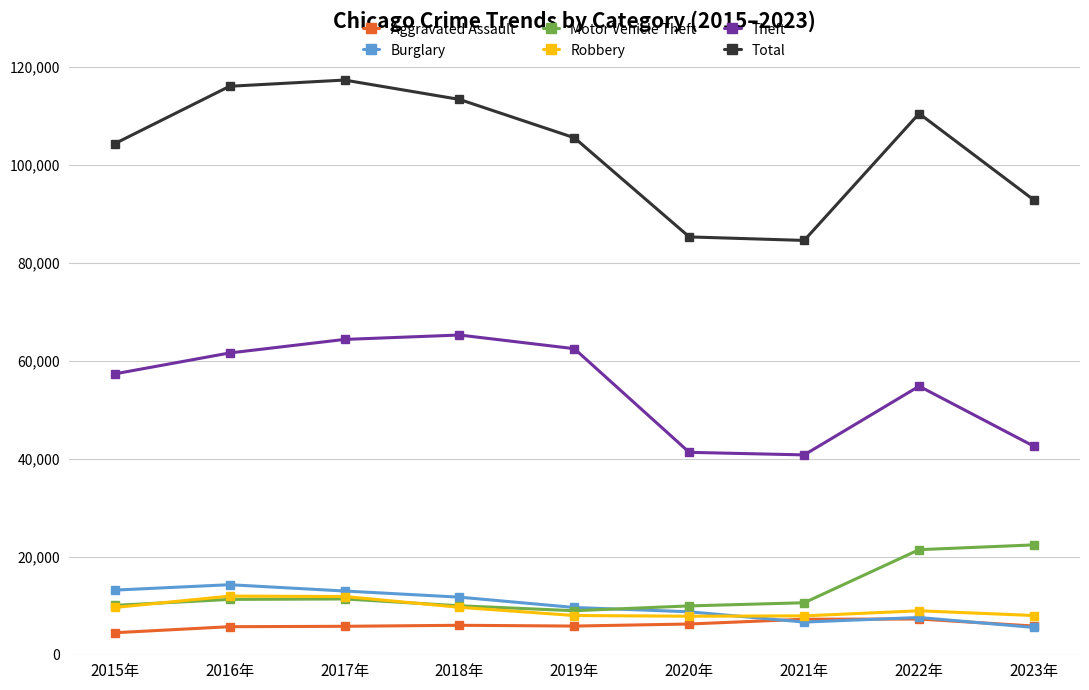

Which series ends up on top after the final intersection of Motor Vehicle Theft and Robbery?

Motor Vehicle Theft